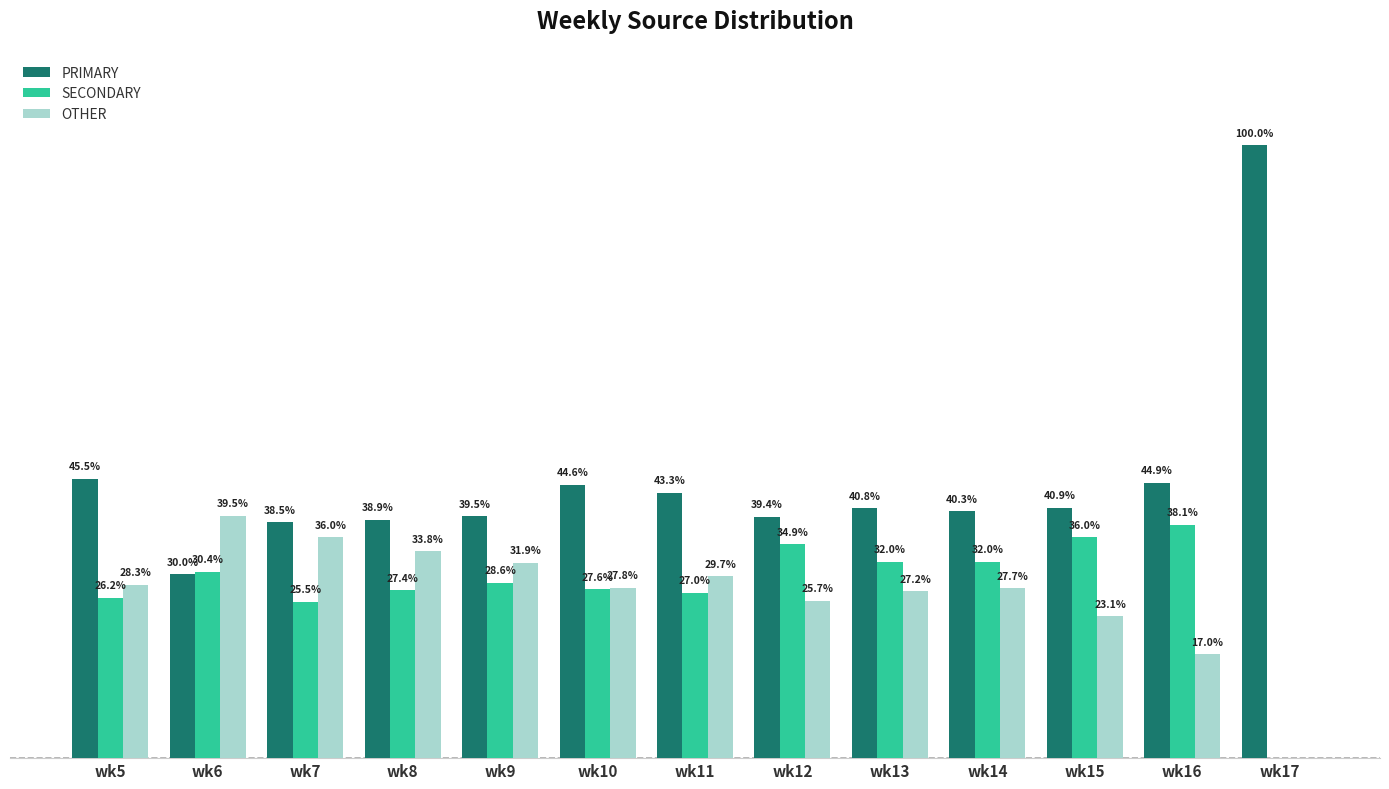

Which series has the largest total across all categories?

PRIMARY